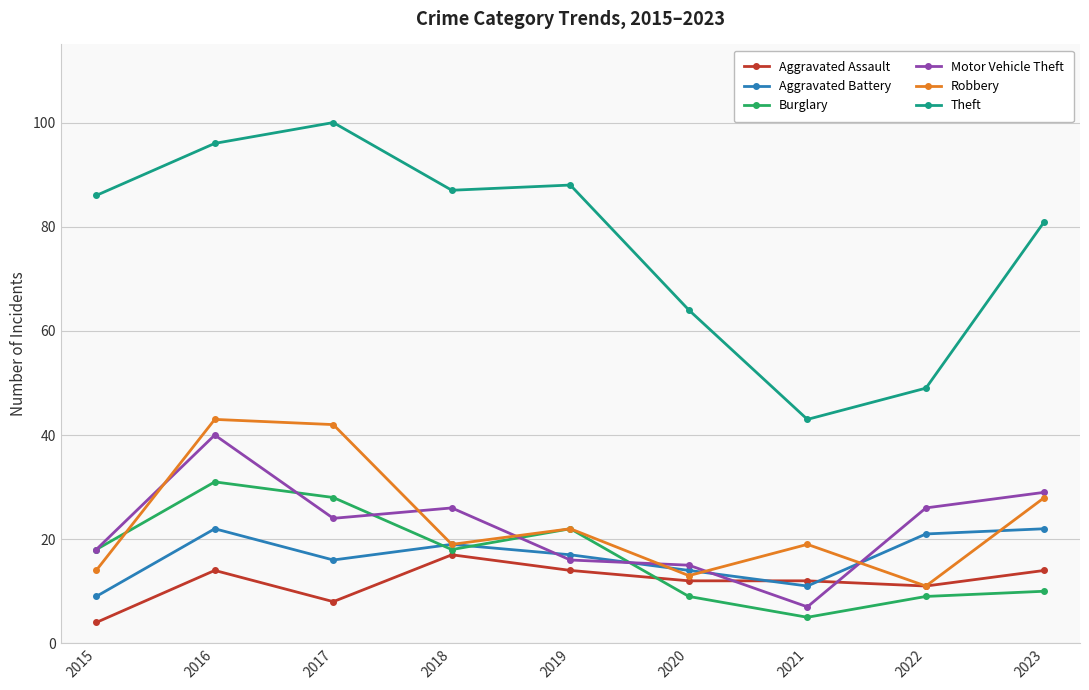

The Robbery series shows 70 at 2017. True or false?

False